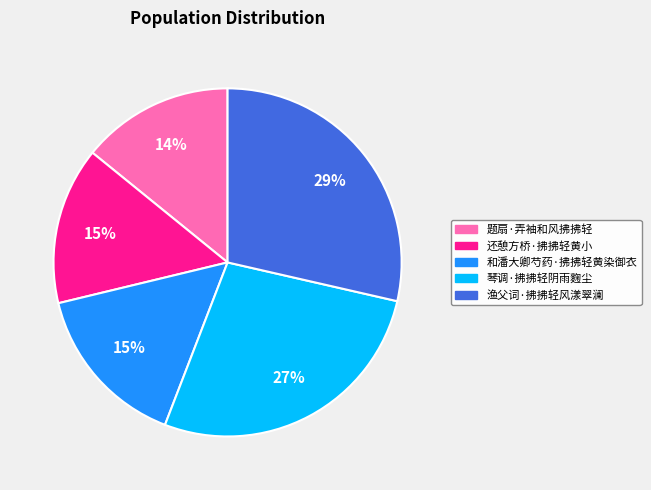

What is the ratio of the value at 还憩方桥·拂拂轻黄小 to the value at 渔父词·拂拂轻风漾翠澜?

0.5